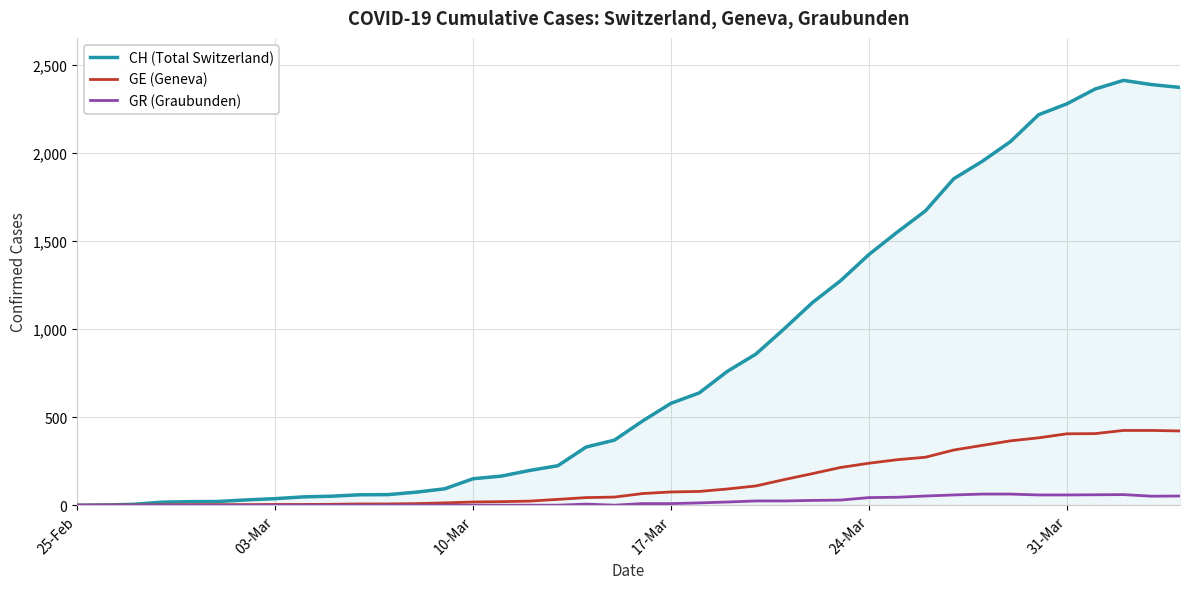

List the series in order of their peak value, lowest first.

GR (Graubunden), GE (Geneva), CH (Total Switzerland)